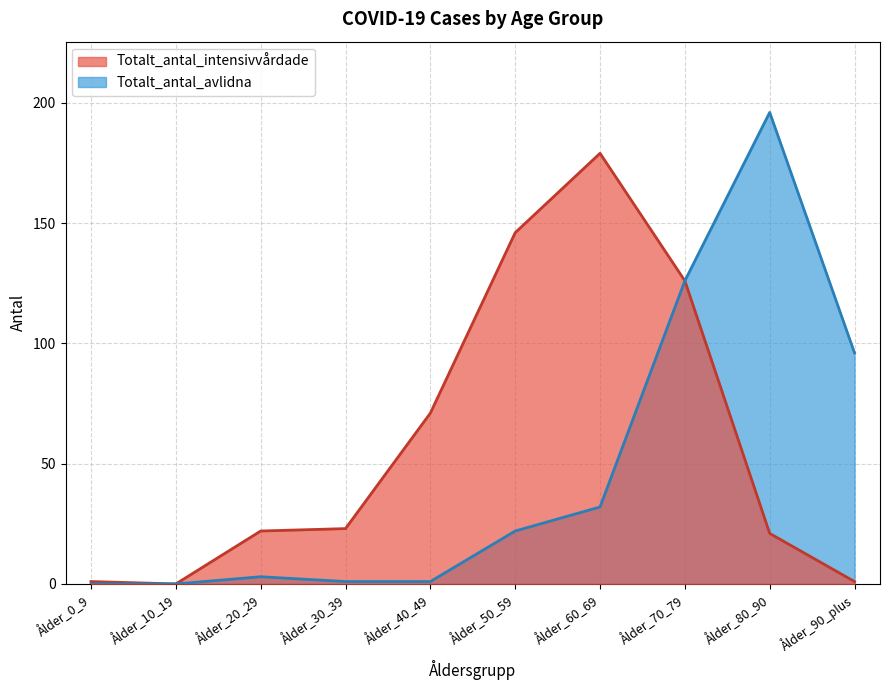

How many values in Totalt_antal_intensivvårdade are above zero?

9